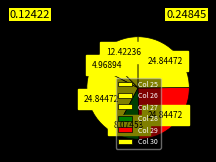

Rank the categories by value from lowest to highest.

3, 2, 4, 5-10, 1, 11-20, 21-30